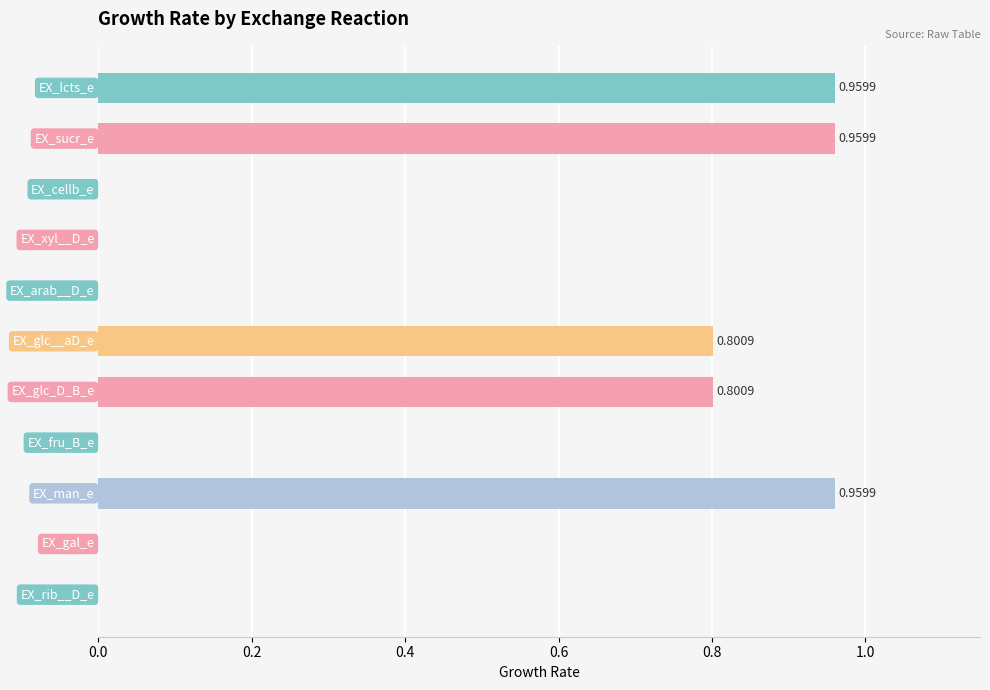

Are the bars horizontal?

Yes